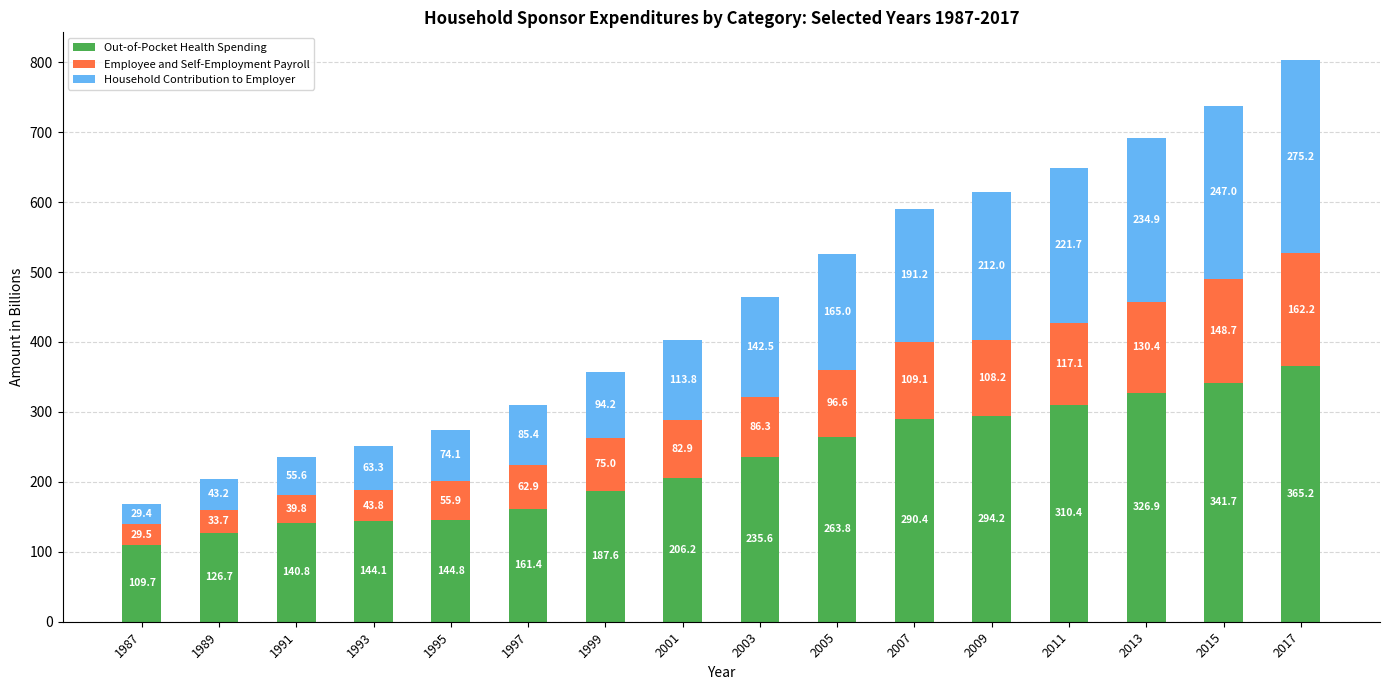

True or false: Out-of-Pocket Health Spending has a value of 90.9 at 2009.

False